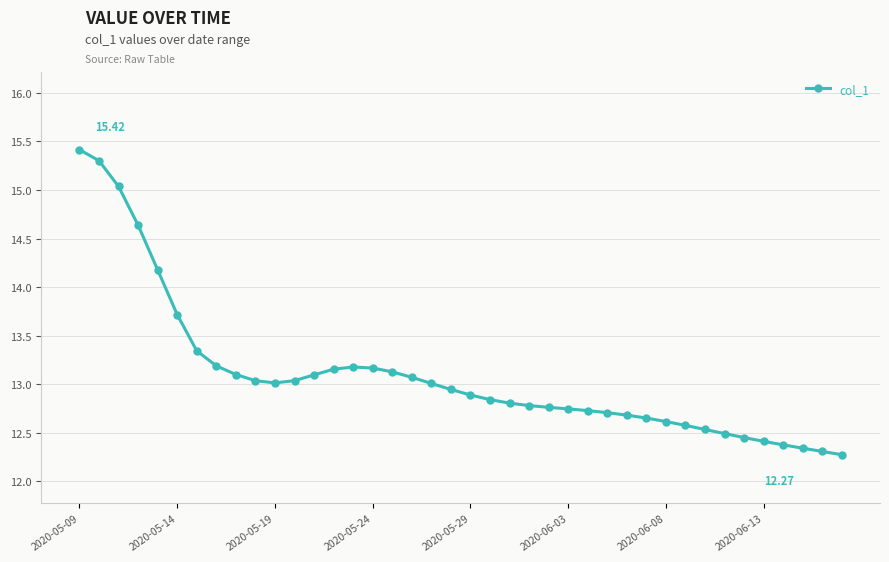

True or false: there are more than 0 points higher than both neighbors.

True